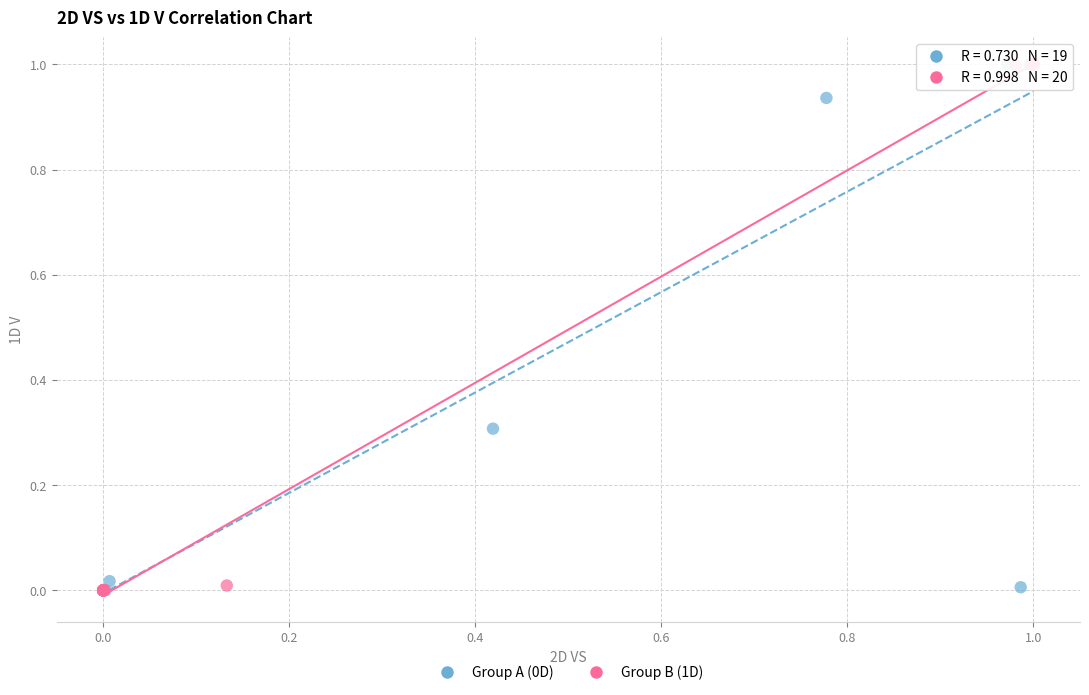

Which series has the widest spread of Y values?

Group B (1D)